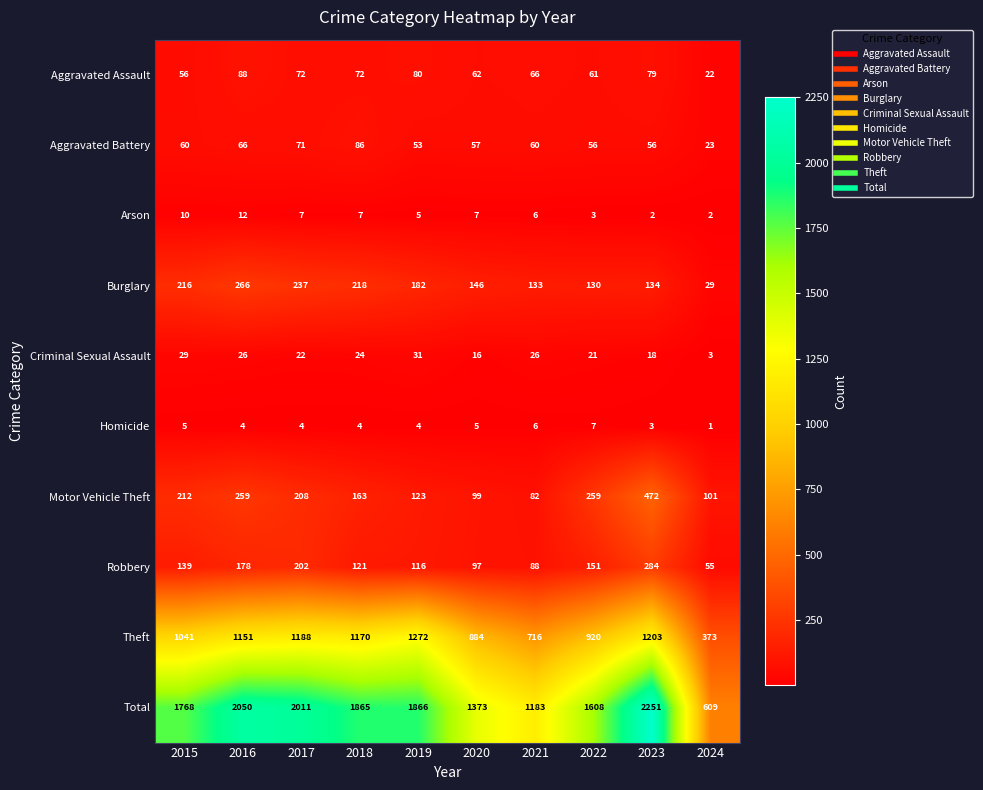

Is it true that Theft equals 373 at 2024?

True